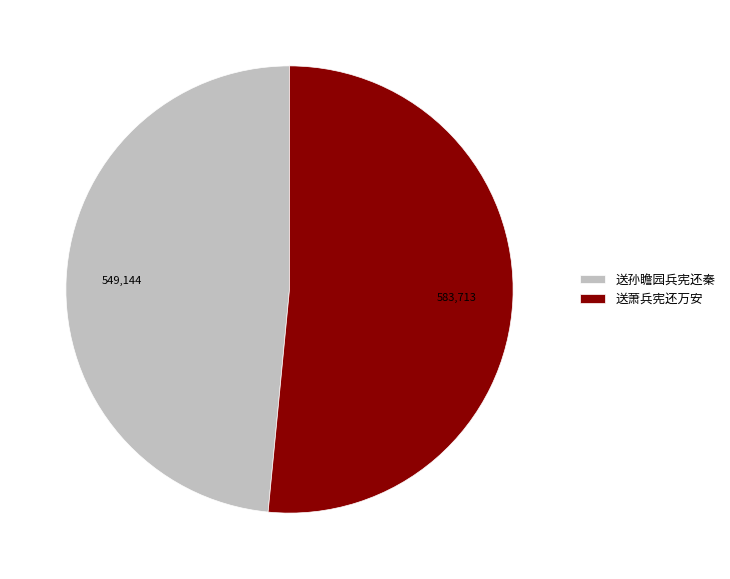

Do 送萧兵宪还万安 and 送孙瞻园兵宪还秦 together represent more than half of the pie?

Yes